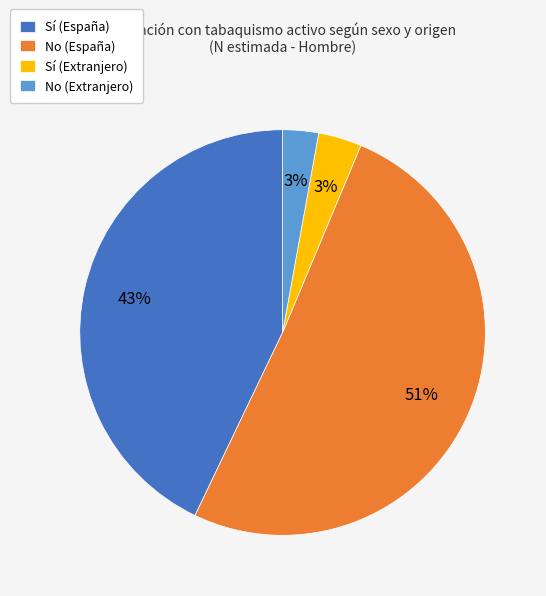

Do Sí (España) and No (España) together represent more than half of the pie?

Yes